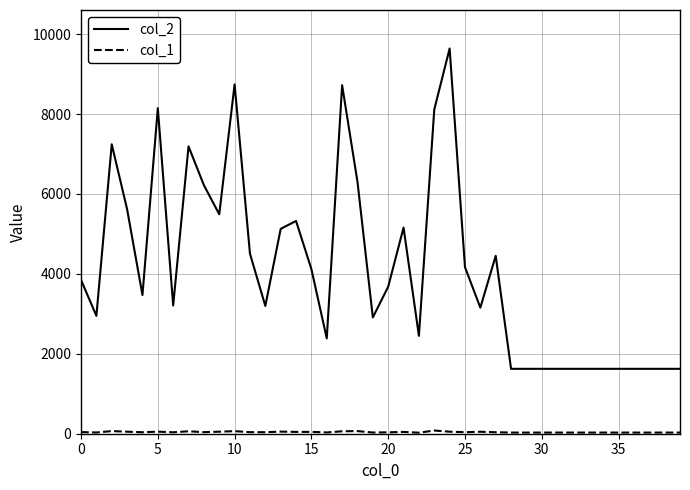

What is the average value of the col_2 series?

4125